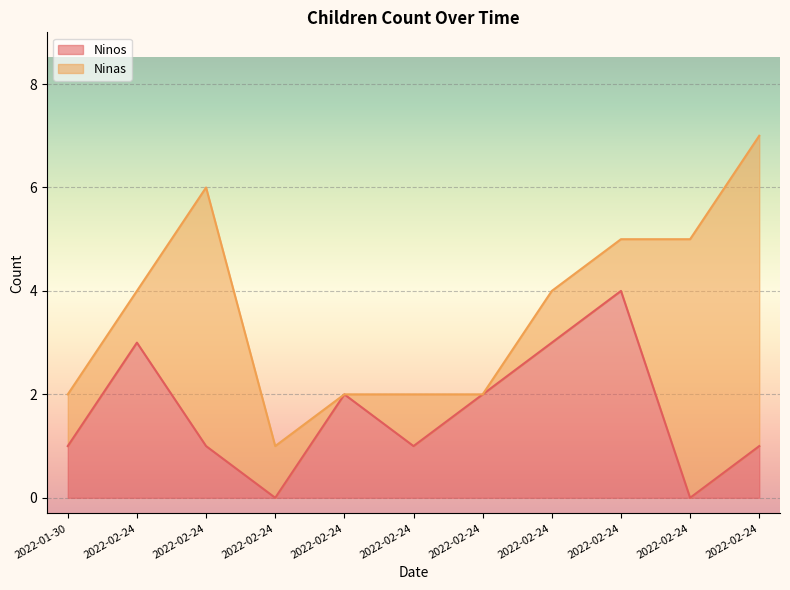

How many lines are shown in the chart?

2